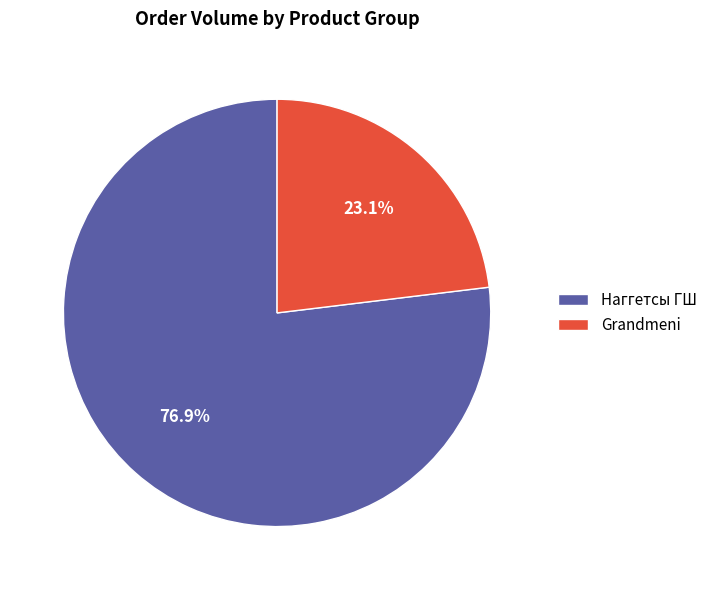

What percentage is NOT represented by Grandmeni?

76.9%